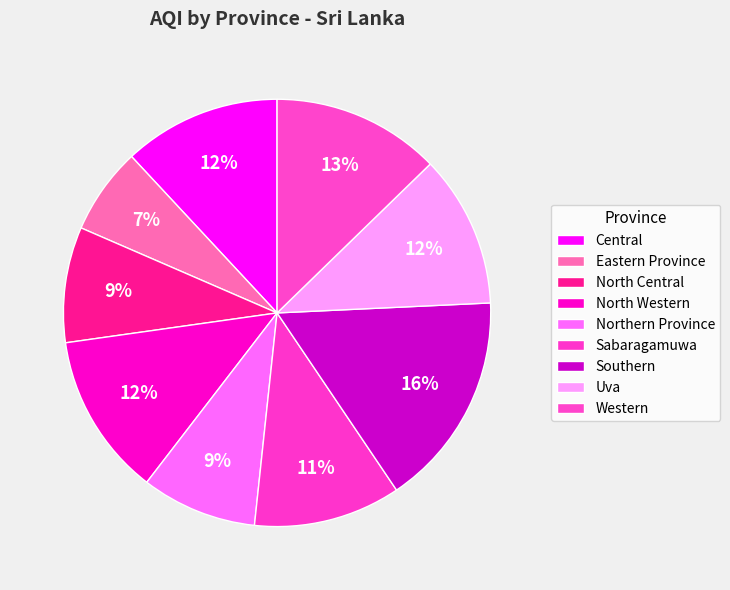

What is the smallest slice in the pie chart?

Eastern Province